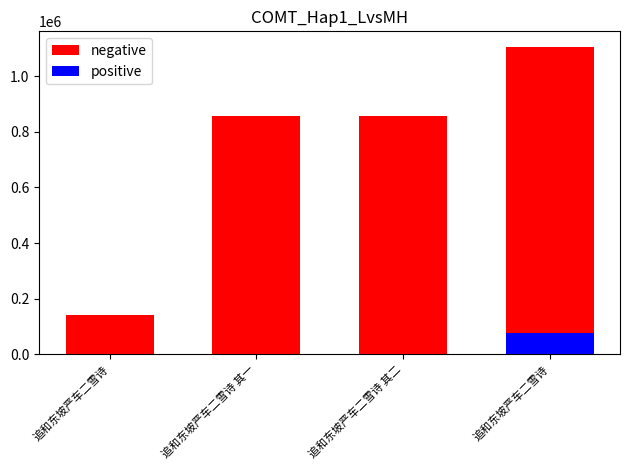

Reading left to right, extract all data points from this chart.

追和东坡严车二雪诗=142262	追和东坡严车二雪诗 其一=856125	追和东坡严车二雪诗 其二=856124	追和东坡严车二雪诗=1105792